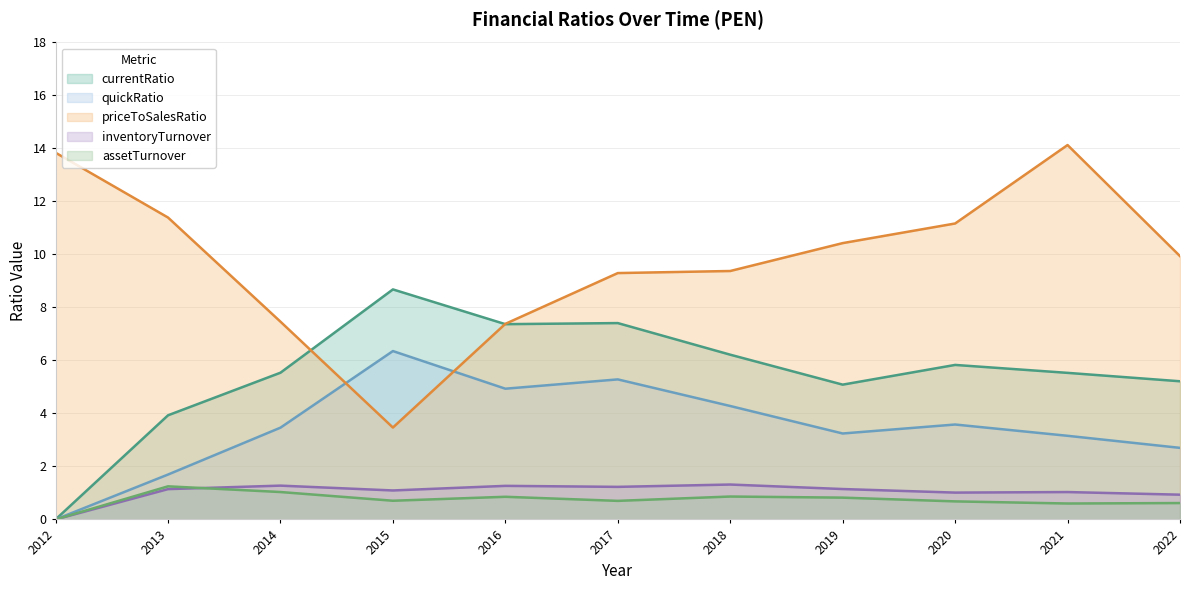

True or false: assetTurnover and priceToSalesRatio intersect in this chart.

False